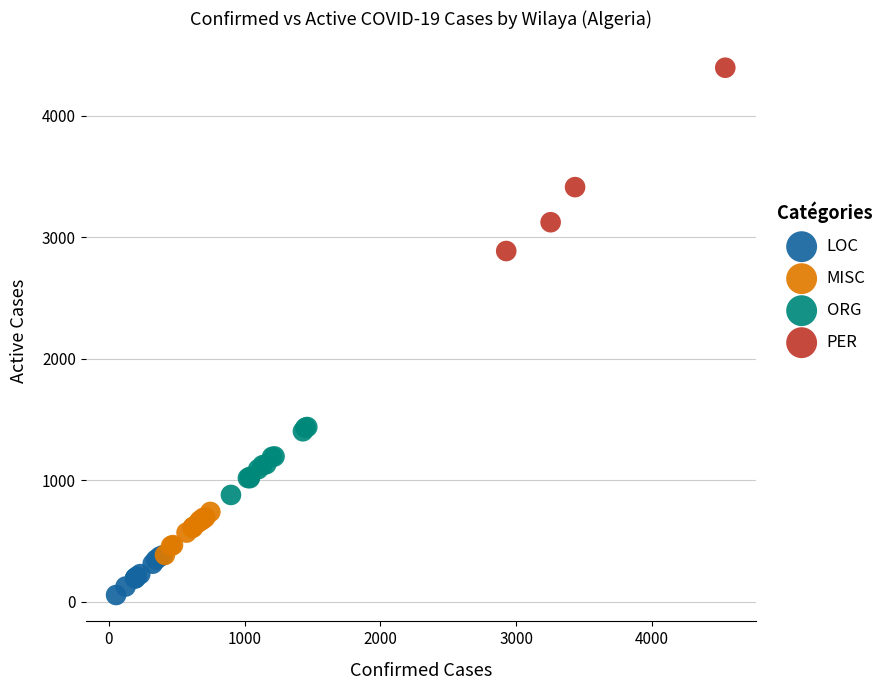

Which series reaches the maximum Y coordinate?

PER